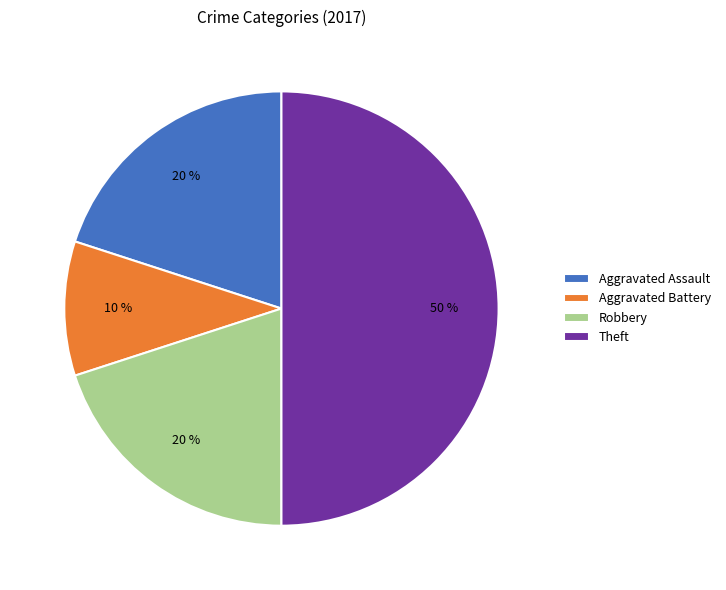

Which slice is the largest?

Theft